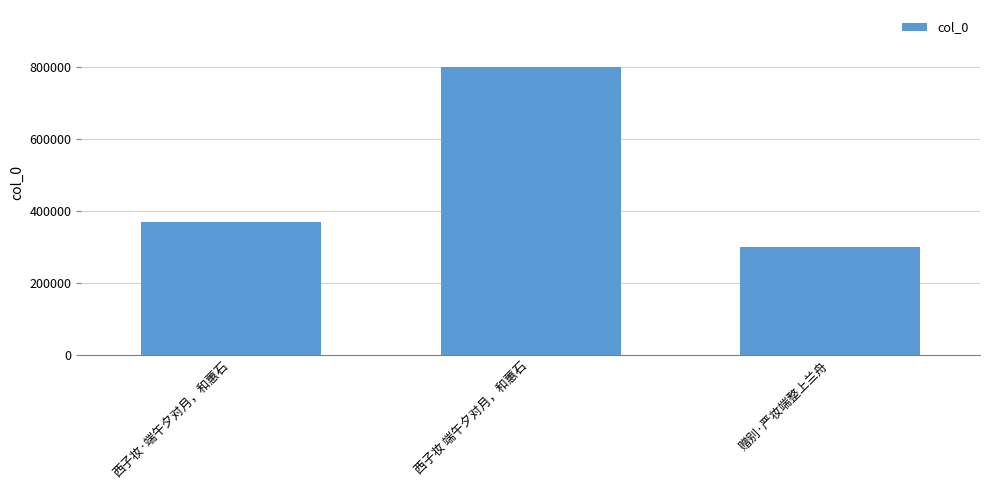

What is the value of the 1st bar from the left?

368772